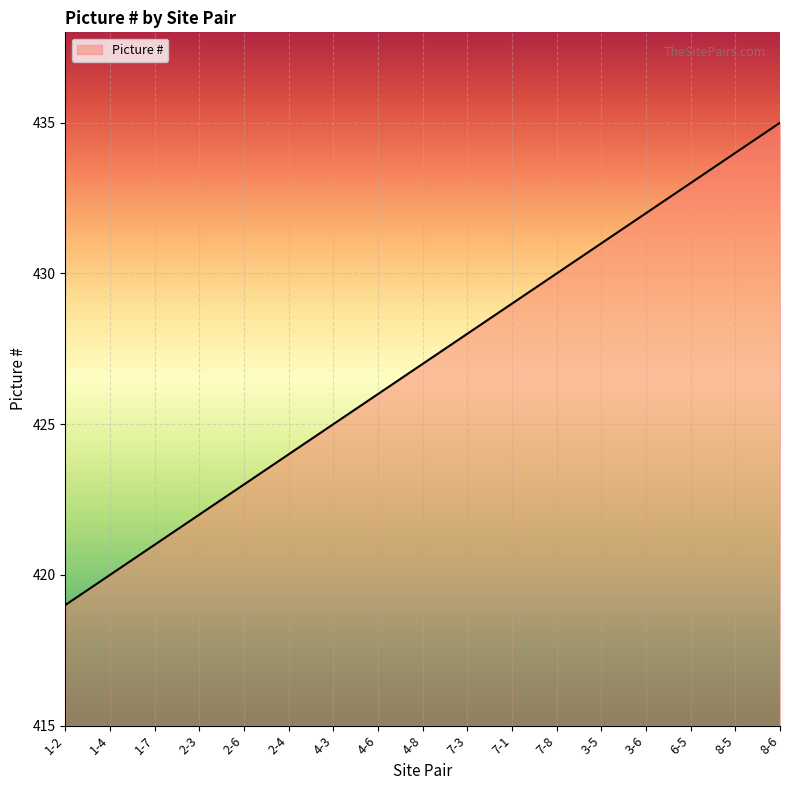

List the labels in order of value, largest first.

8-6, 8-5, 6-5, 3-6, 3-5, 7-8, 7-1, 7-3, 4-8, 4-6, 4-3, 2-4, 2-6, 2-3, 1-7, 1-4, 1-2